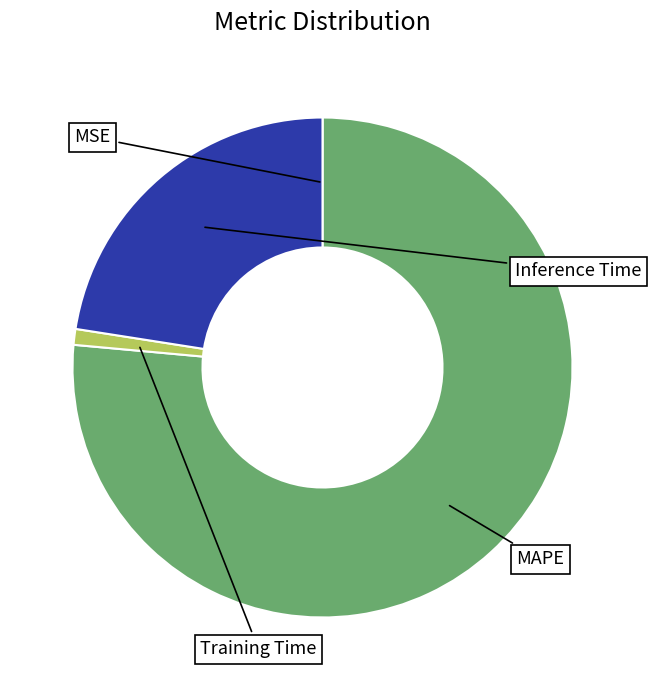

Does any single category account for the majority?

Yes